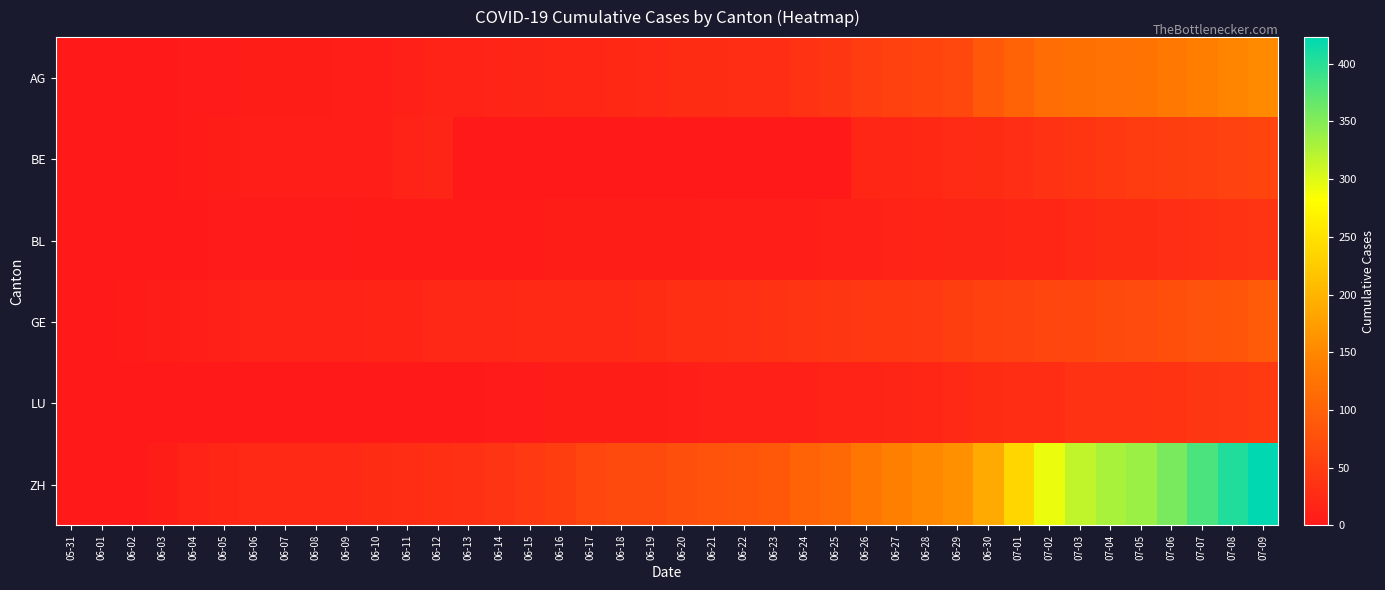

Rank the series at 06-24 from highest to lowest value.

ZH, GE, AG, LU, BL, BE